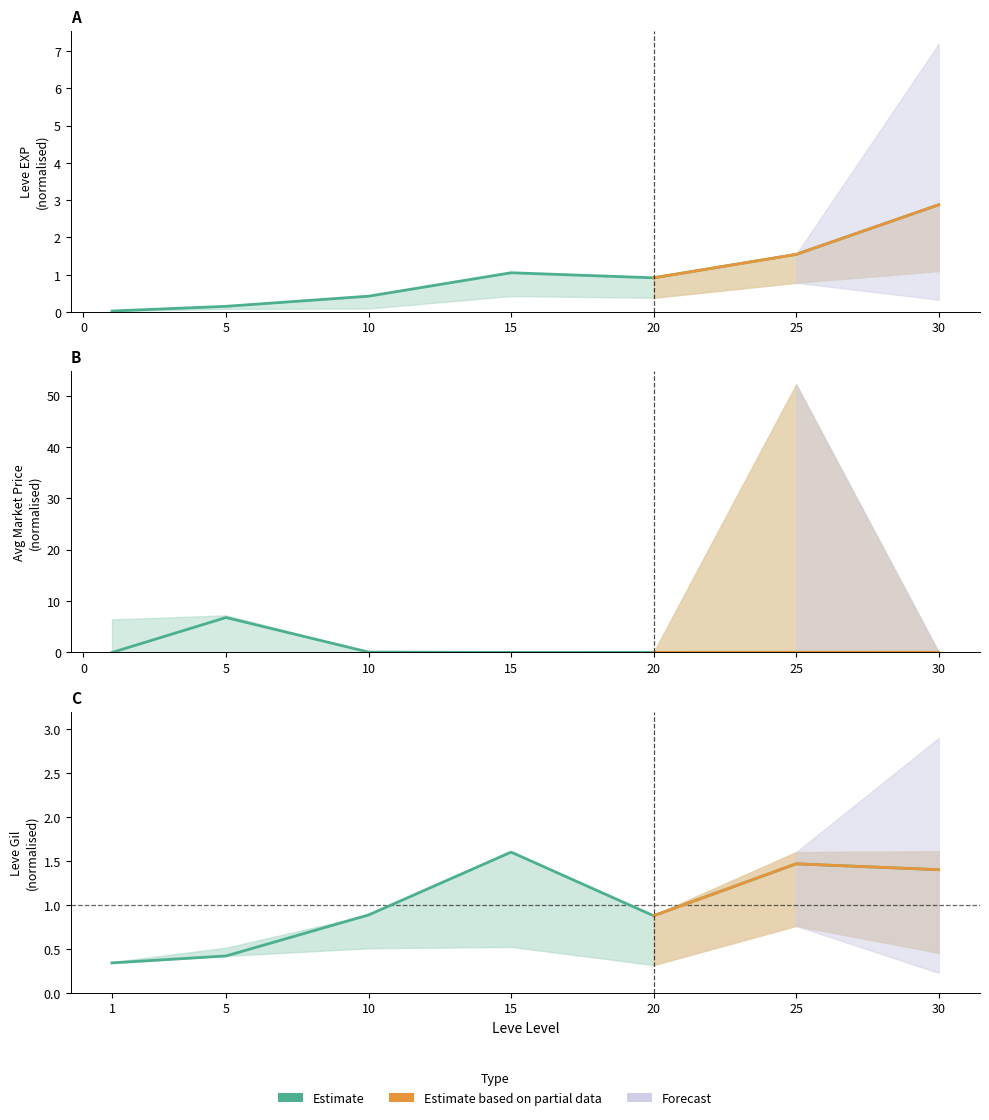

Reading left to right, extract all data points from this chart.

Leve EXP: 1=0.0	5=0.2	10=0.4	15=1.1	20=0.9	25=1.5	30=2.9
Leve Gil: 1=0.3	5=0.4	10=0.9	15=1.6	20=0.9	25=1.5	30=1.4
currentAveragePrice: 1=0.0	5=6.8	10=0.1	15=0.0	20=0.0	25=0.0	30=0.0